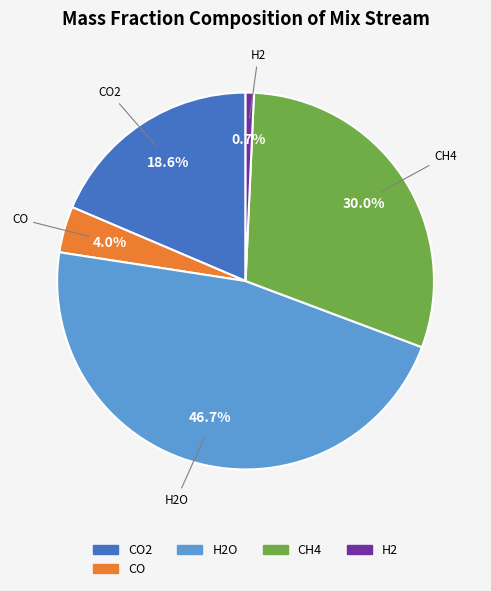

Is there a majority slice in this chart?

No